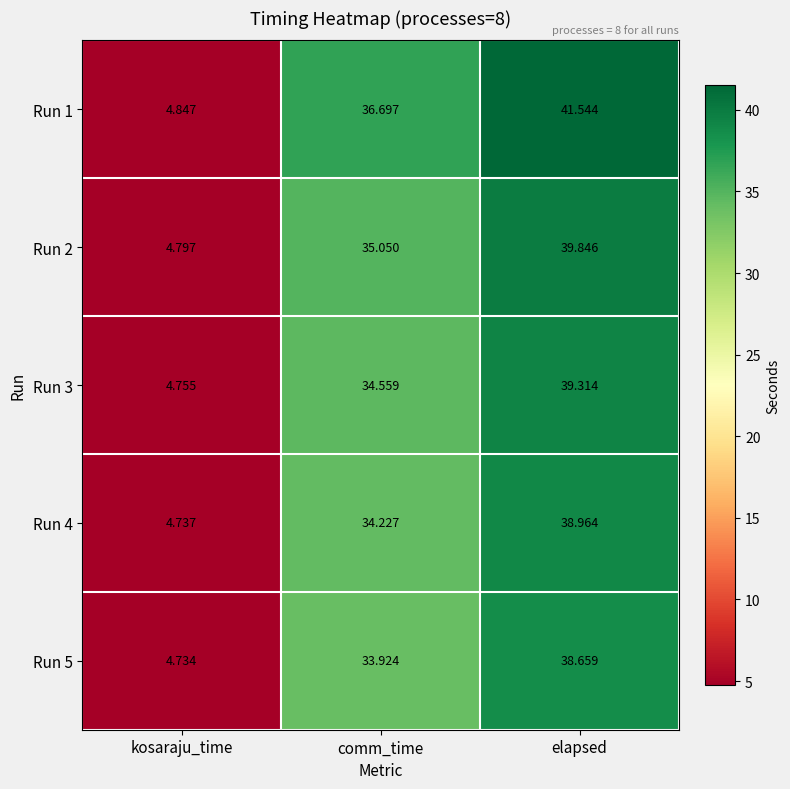

List the labels in order of Run 2 value, smallest first.

kosaraju_time, comm_time, elapsed